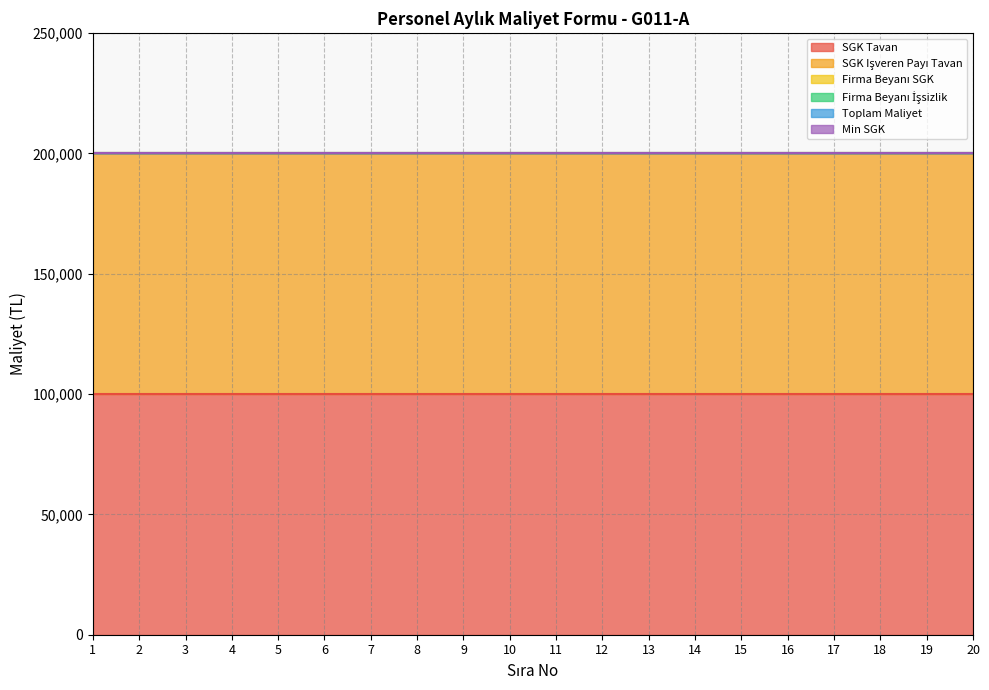

True or false: Min SGK and Firma Beyanı İşsizlik intersect in this chart.

False